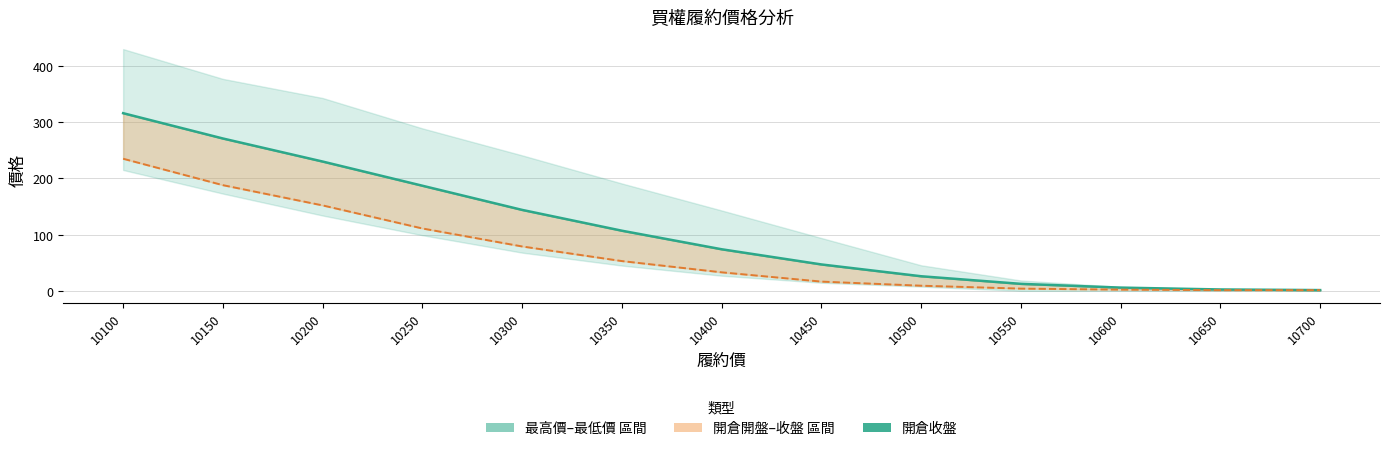

What is the value of the 開倉收盤 point at the 6th from the left?

107.0